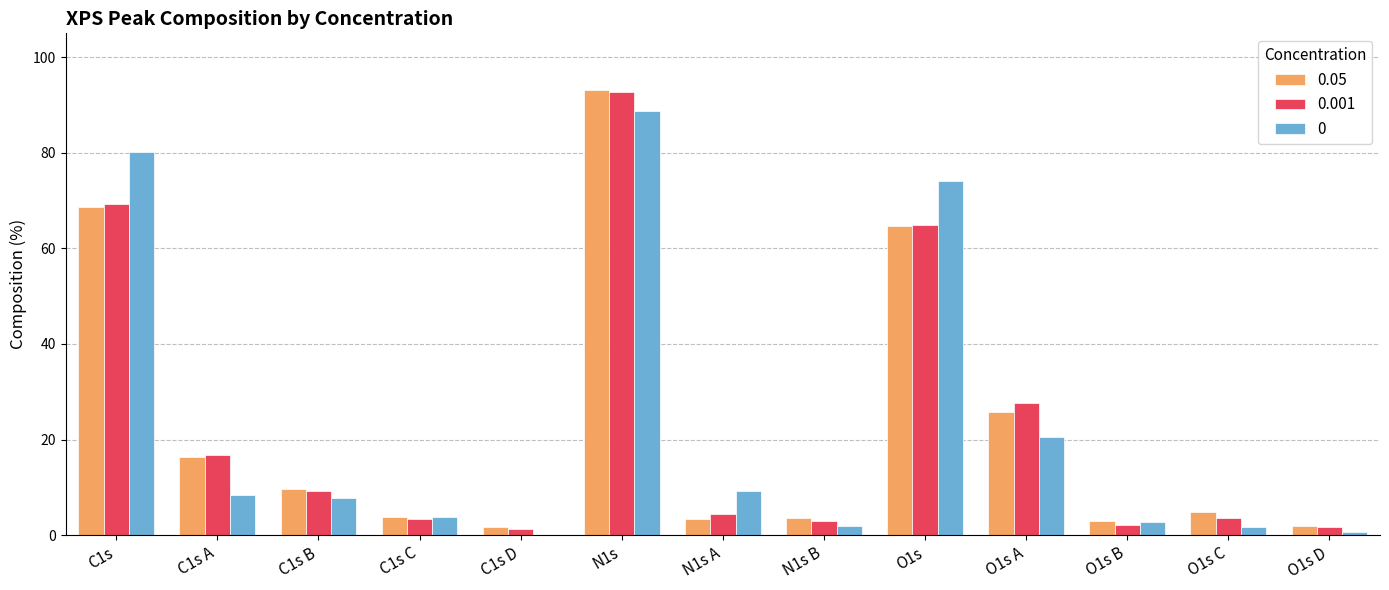

Which series has the widest spread of values?

0.05